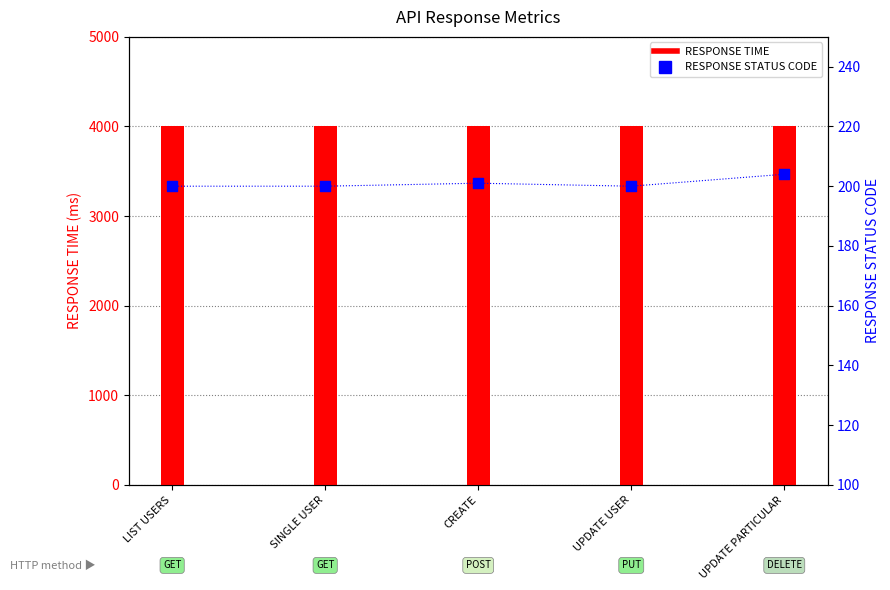

Which series reaches the minimum Y coordinate?

RESPONSE STATUS CODE